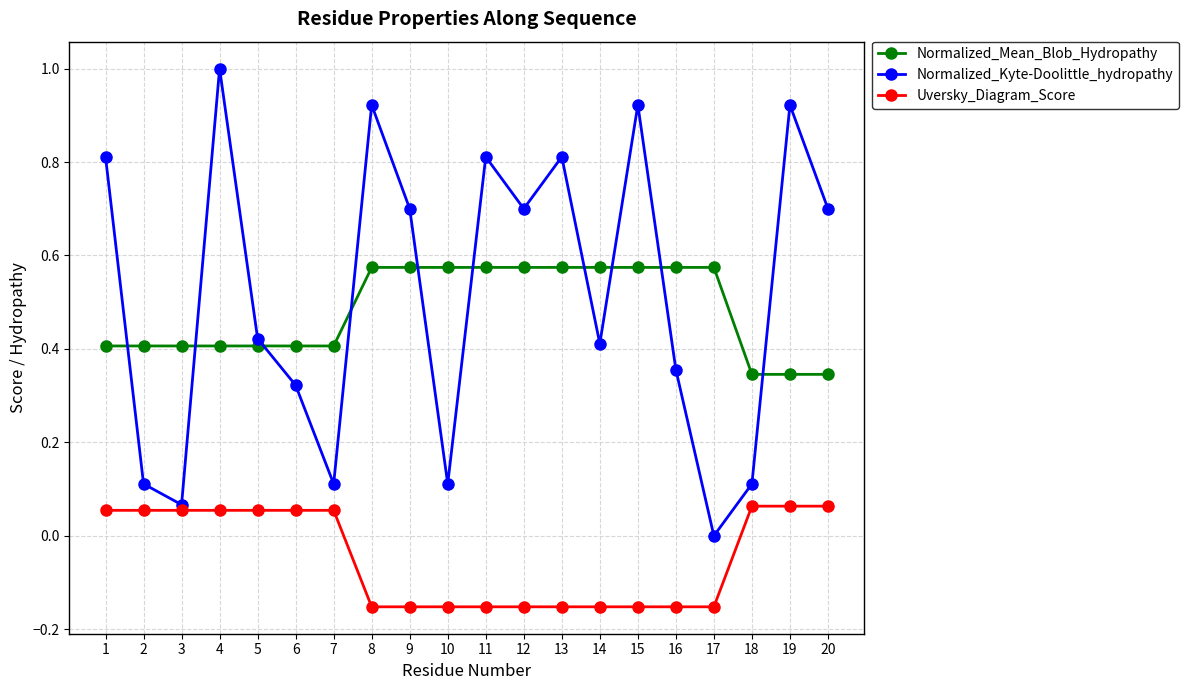

Which series has the widest spread of values?

Normalized_Kyte-Doolittle_hydropathy